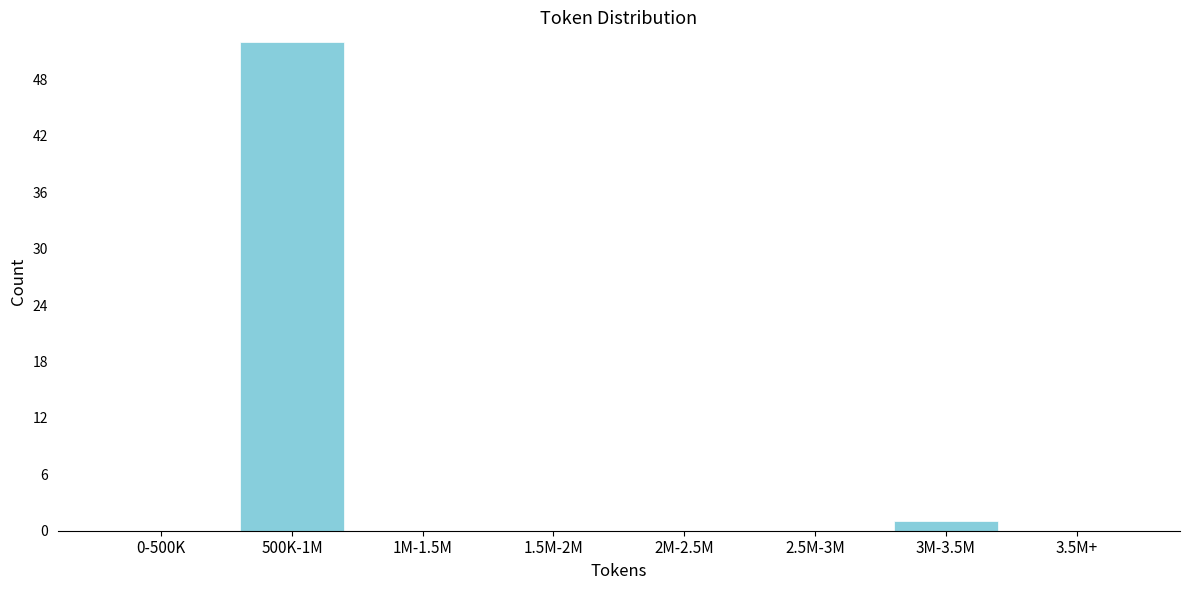

Reading left to right, what are all the values shown in this chart?

0-500K=0	500K-1M=52	1M-1.5M=0	1.5M-2M=0	2M-2.5M=0	2.5M-3M=0	3M-3.5M=1	3.5M+=0